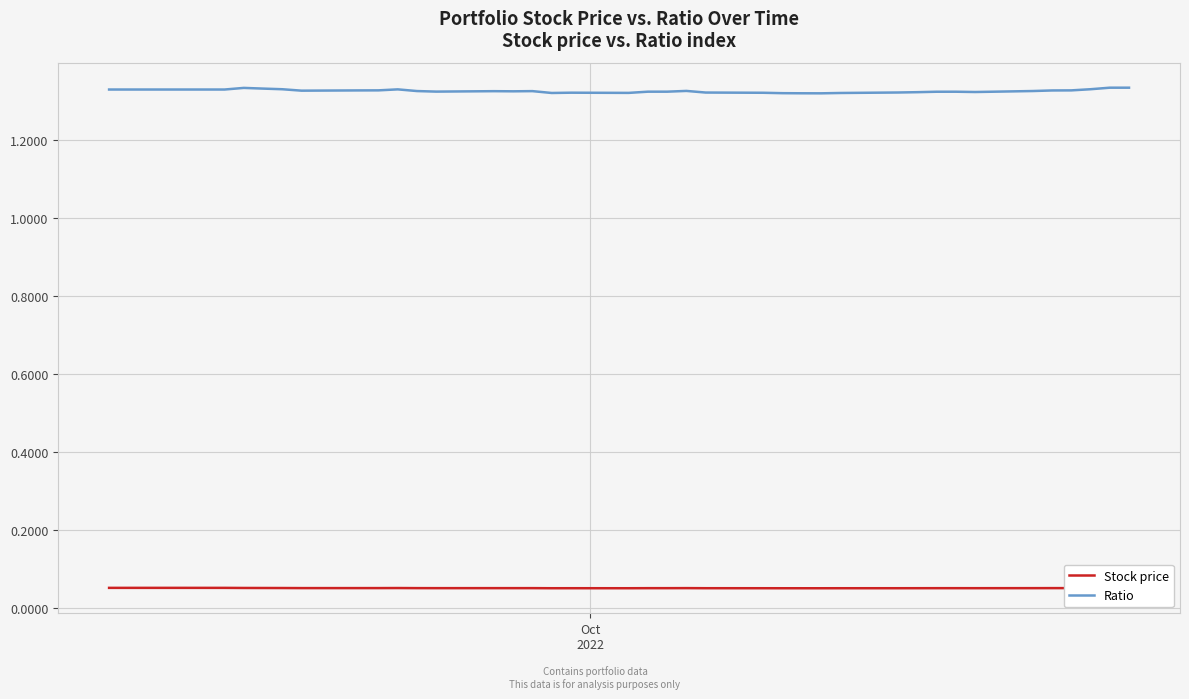

Does the chart have visible grid lines?

Yes